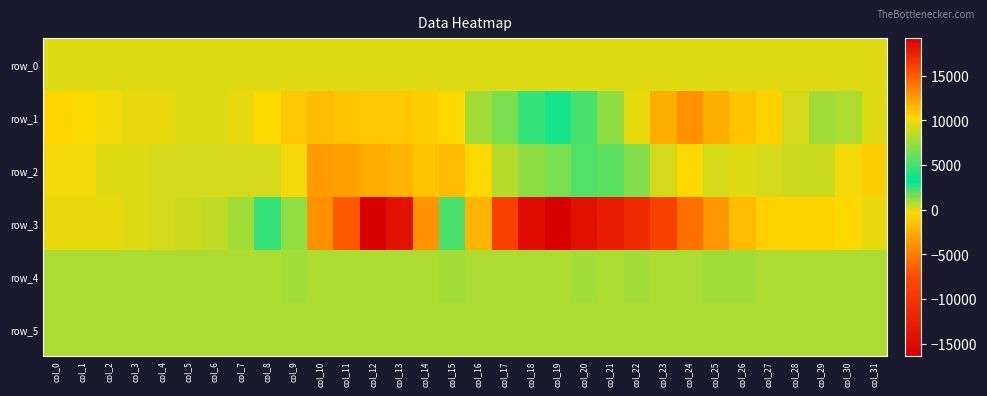

Reading right to left, list all the values displayed in this chart.

row_0: col_31=71.0	col_30=71.0	col_29=70.9	col_28=70.9	col_27=70.8	col_26=70.8	col_25=70.7	col_24=70.7	col_23=70.6	col_22=70.6	col_21=70.5	col_20=70.5	col_19=70.4	col_18=70.4	col_17=70.3	col_16=70.3	col_15=70.2	col_14=70.2	col_13=70.1	col_12=70.1	col_11=70.0	col_10=70.0	col_9=69.9	col_8=69.9	col_7=69.8	col_6=69.8	col_5=69.7	col_4=69.7	col_3=69.6	col_2=69.6	col_1=69.5	col_0=69.5
row_1: col_31=81.0	col_30=772.0	col_29=889.0	col_28=224.0	col_27=-694.0	col_26=-1498.0	col_25=-2593.0	col_24=-3984.0	col_23=-2502.0	col_22=-71.0	col_21=1193.0	col_20=2184.0	col_19=2806.0	col_18=2502.0	col_17=1533.0	col_16=992.0	col_15=-383.0	col_14=-897.0	col_13=-1168.0	col_12=-1167.0	col_11=-1258.0	col_10=-1756.0	col_9=-1205.0	col_8=-282.0	col_7=-4.0	col_6=59.0	col_5=85.0	col_4=2.0	col_3=-72.0	col_2=-162.0	col_1=-308.0	col_0=-441.0
row_2: col_31=-826.0	col_30=-152.0	col_29=395.0	col_28=395.0	col_27=216.0	col_26=148.0	col_25=187.0	col_24=-331.0	col_23=204.0	col_22=1375.0	col_21=1963.0	col_20=2074.0	col_19=1503.0	col_18=1142.0	col_17=603.0	col_16=-317.0	col_15=-1830.0	col_14=-1494.0	col_13=-2281.0	col_12=-2662.0	col_11=-3300.0	col_10=-3574.0	col_9=-187.0	col_8=272.0	col_7=223.0	col_6=239.0	col_5=217.0	col_4=183.0	col_3=129.0	col_2=34.0	col_1=-118.0	col_0=-169.0
row_3: col_31=-75.0	col_30=-286.0	col_29=-615.0	col_28=-621.0	col_27=-786.0	col_26=-1862.0	col_25=-3687.0	col_24=-5664.0	col_23=-8689.0	col_22=-11083.0	col_21=-12990.0	col_20=-14314.0	col_19=-16359.0	col_18=-14728.0	col_17=-8932.0	col_16=-2100.0	col_15=5223.0	col_14=12896.0	col_13=18221.0	col_12=19192.0	col_11=15043.0	col_10=12999.0	col_9=7159.0	col_8=2527.0	col_7=970.0	col_6=566.0	col_5=380.0	col_4=243.0	col_3=117.0	col_2=-53.0	col_1=-46.0	col_0=-69.0
row_4: col_31=847.0	col_30=848.0	col_29=850.0	col_28=855.0	col_27=856.0	col_26=863.0	col_25=862.0	col_24=857.0	col_23=861.0	col_22=863.0	col_21=861.0	col_20=863.0	col_19=856.0	col_18=856.0	col_17=857.0	col_16=854.0	col_15=863.0	col_14=852.0	col_13=856.0	col_12=854.0	col_11=851.0	col_10=860.0	col_9=862.0	col_8=853.0	col_7=853.0	col_6=856.0	col_5=851.0	col_4=847.0	col_3=854.0	col_2=853.0	col_1=851.0	col_0=848.0
row_5: col_31=828.0	col_30=828.0	col_29=829.0	col_28=831.0	col_27=833.0	col_26=834.0	col_25=833.0	col_24=830.0	col_23=831.0	col_22=835.0	col_21=832.0	col_20=832.0	col_19=830.0	col_18=832.0	col_17=833.0	col_16=835.0	col_15=834.0	col_14=828.0	col_13=832.0	col_12=830.0	col_11=833.0	col_10=832.0	col_9=831.0	col_8=826.0	col_7=824.0	col_6=831.0	col_5=827.0	col_4=825.0	col_3=825.0	col_2=831.0	col_1=825.0	col_0=824.0